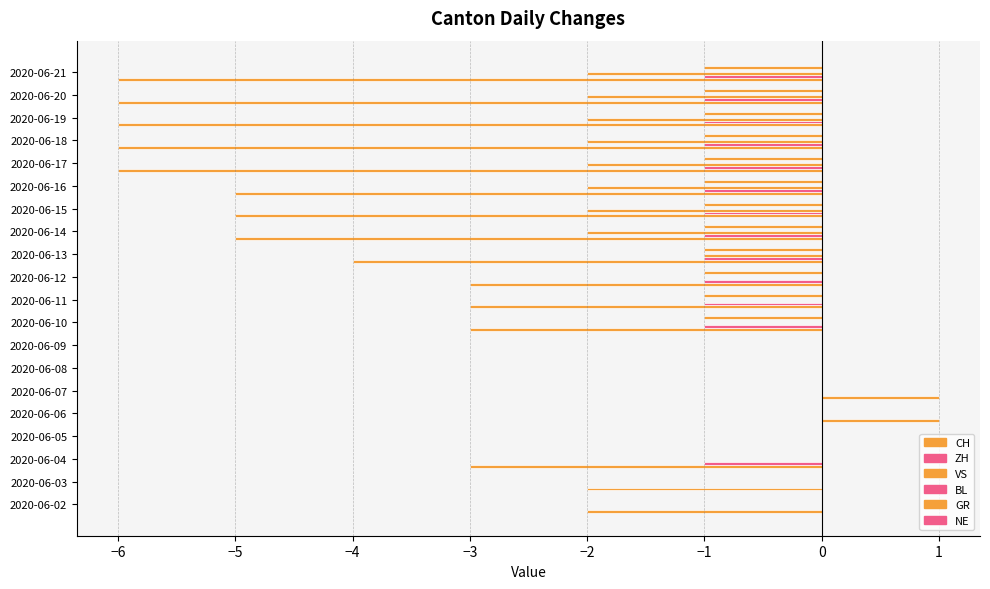

How many series are shown in this chart?

4